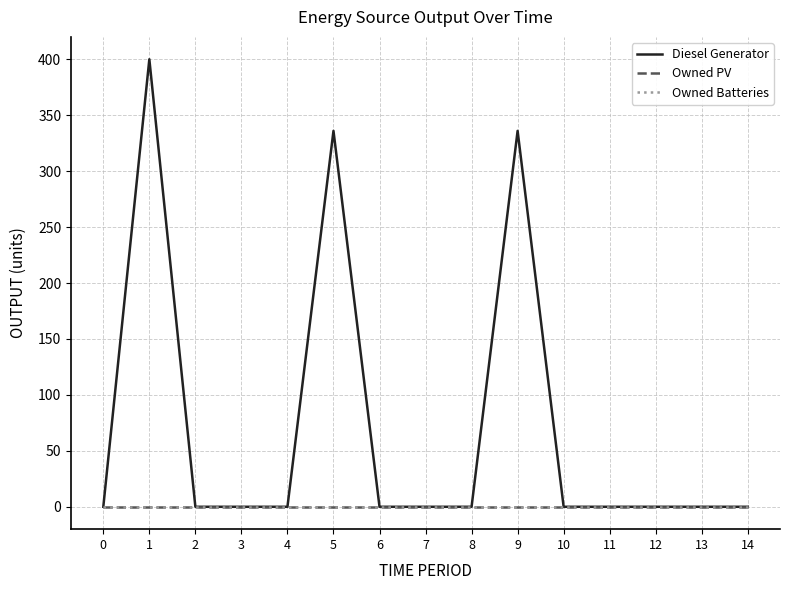

Does the chart display data point markers on the line(s)?

No